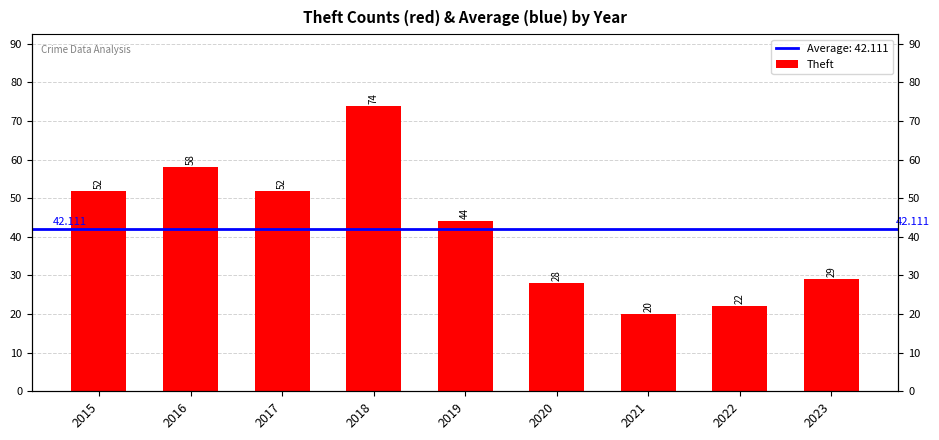

The chart shows a value of 29 at 2023. True or false?

True